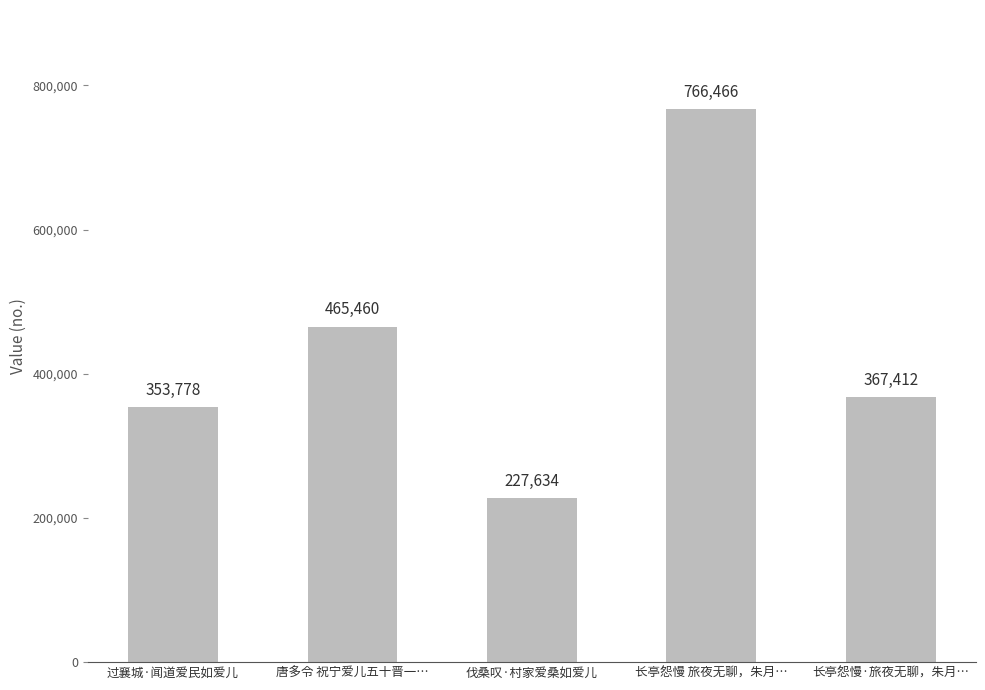

What is the value of the 5th bar from the left?

367412